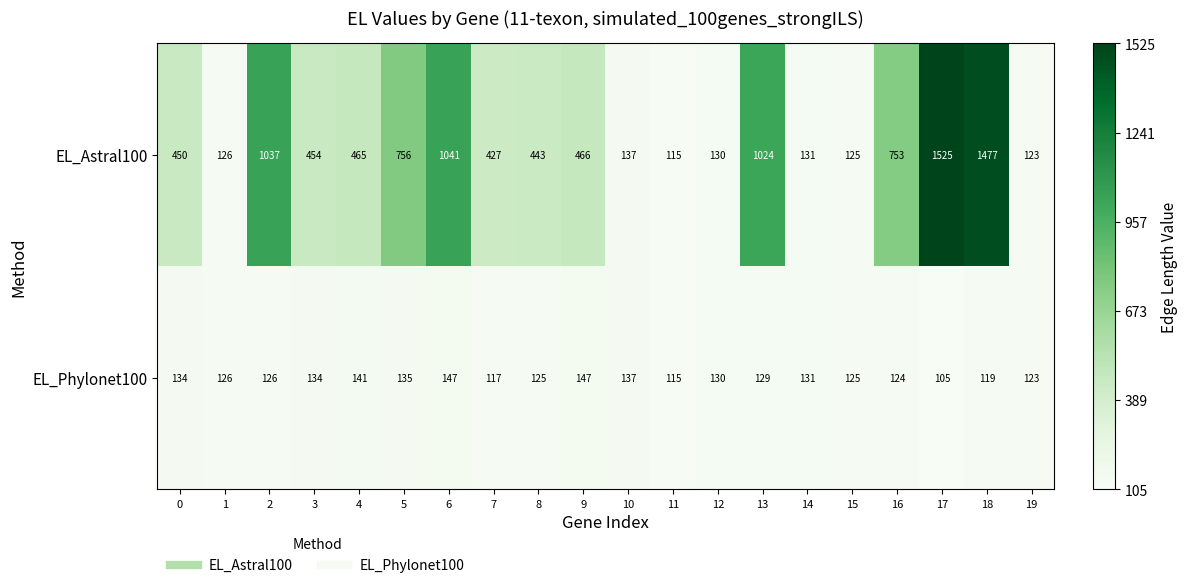

The value of EL_Astral100 at 1 is 126. True or false?

True